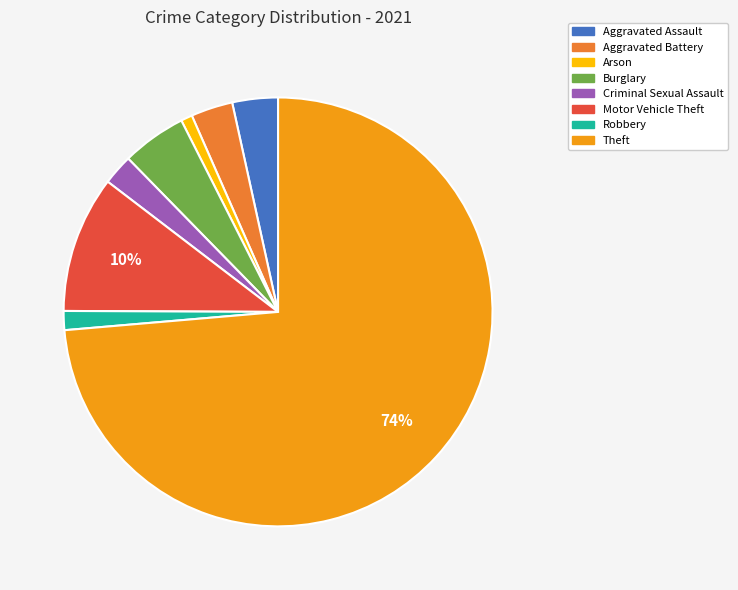

Is it true that Motor Vehicle Theft is 10% of the pie?

True